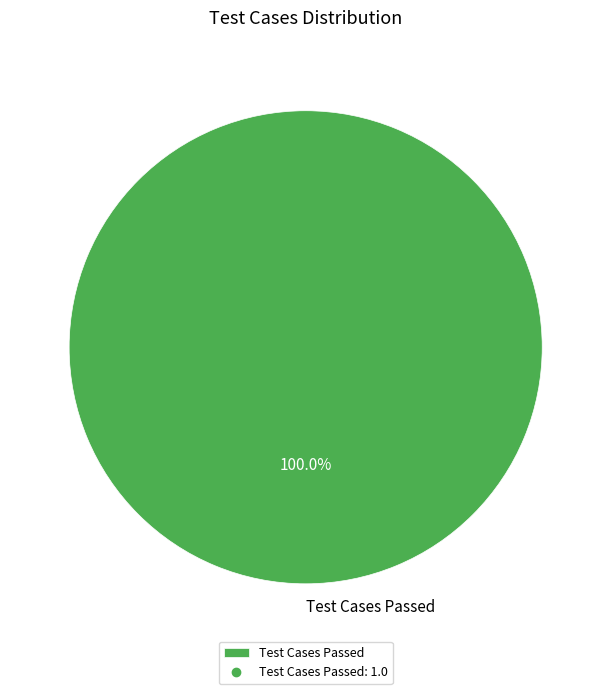

Rank the categories by value from highest to lowest.

Test Cases Passed